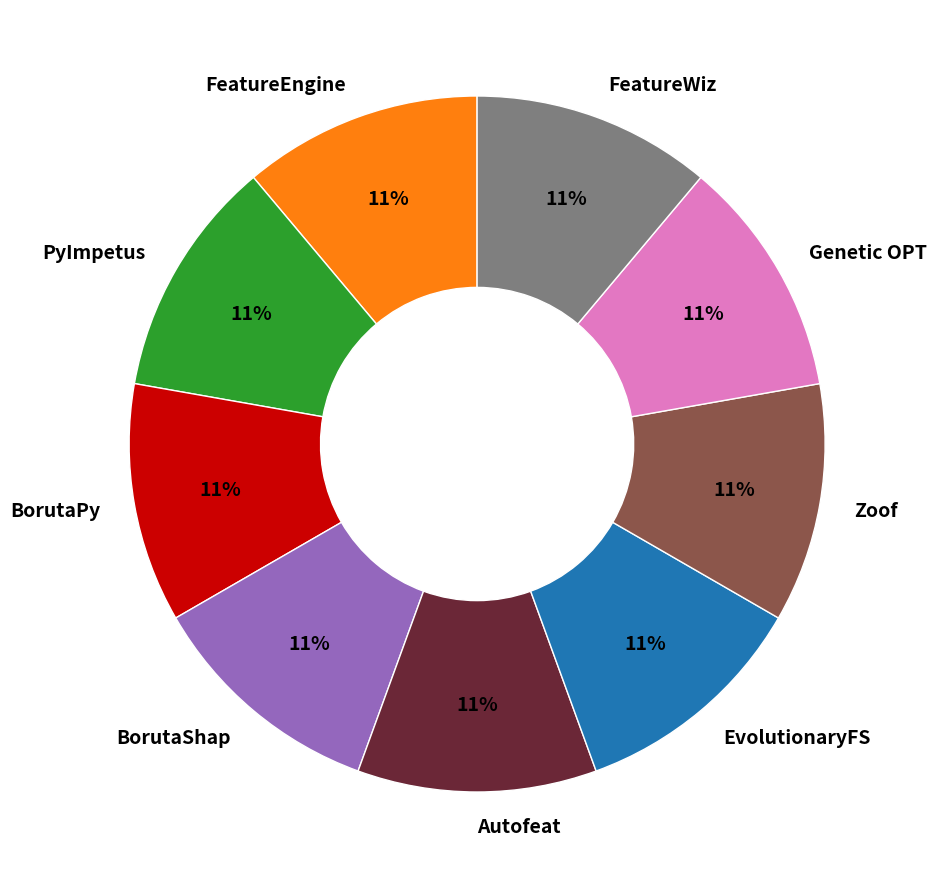

To the nearest percent, what is the difference between the Genetic OPT and PyImpetus slice percentages?

0%